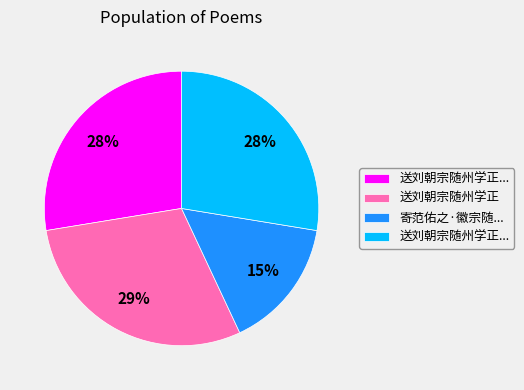

Is there a majority slice in this chart?

No